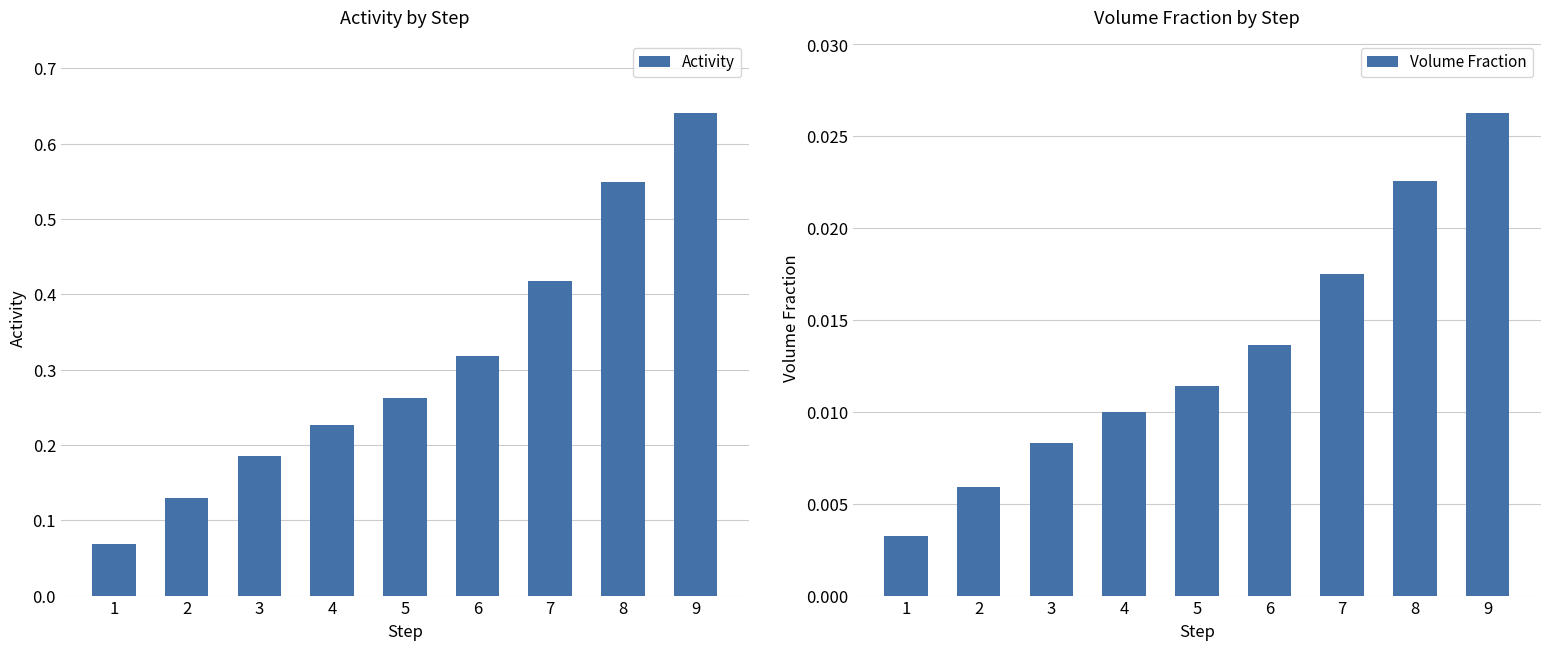

Which has a higher value, 6 or 7?

7